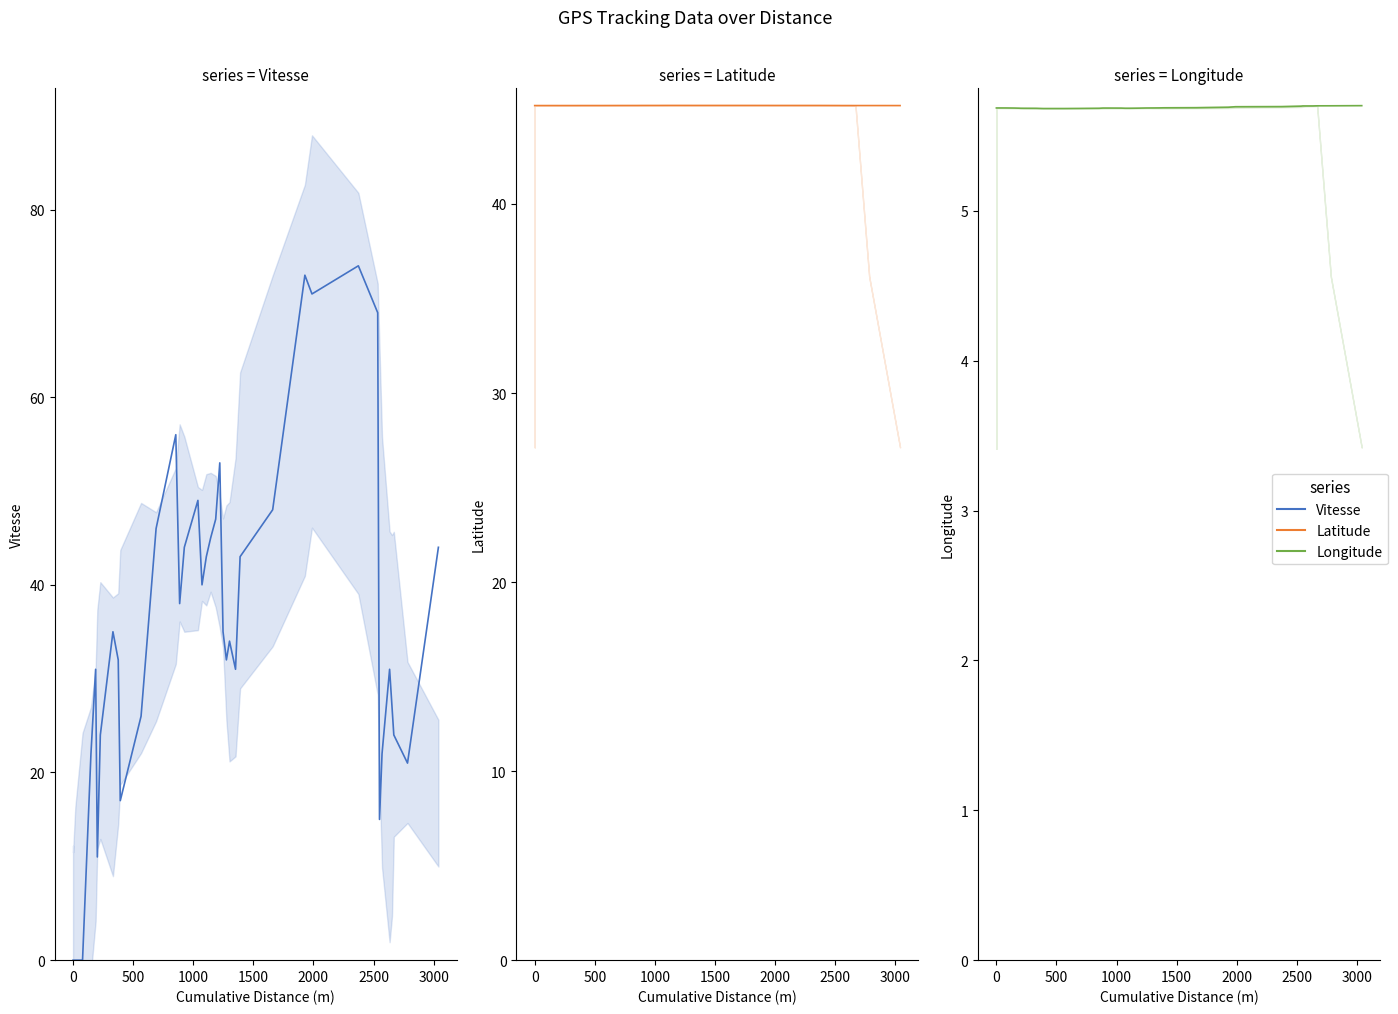

Does the chart have visible grid lines?

No